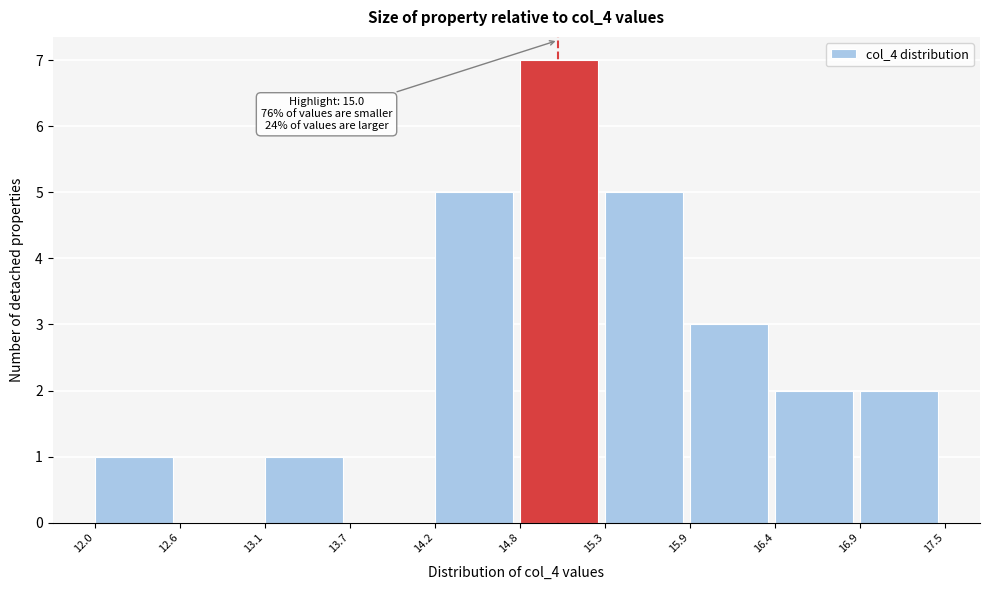

Which range on the x-axis has the tallest bar?

14.8 to 15.3